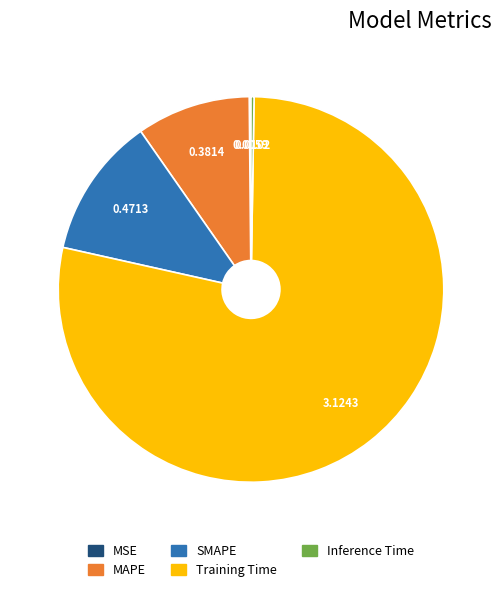

Does MAPE account for over 50% of the chart?

No